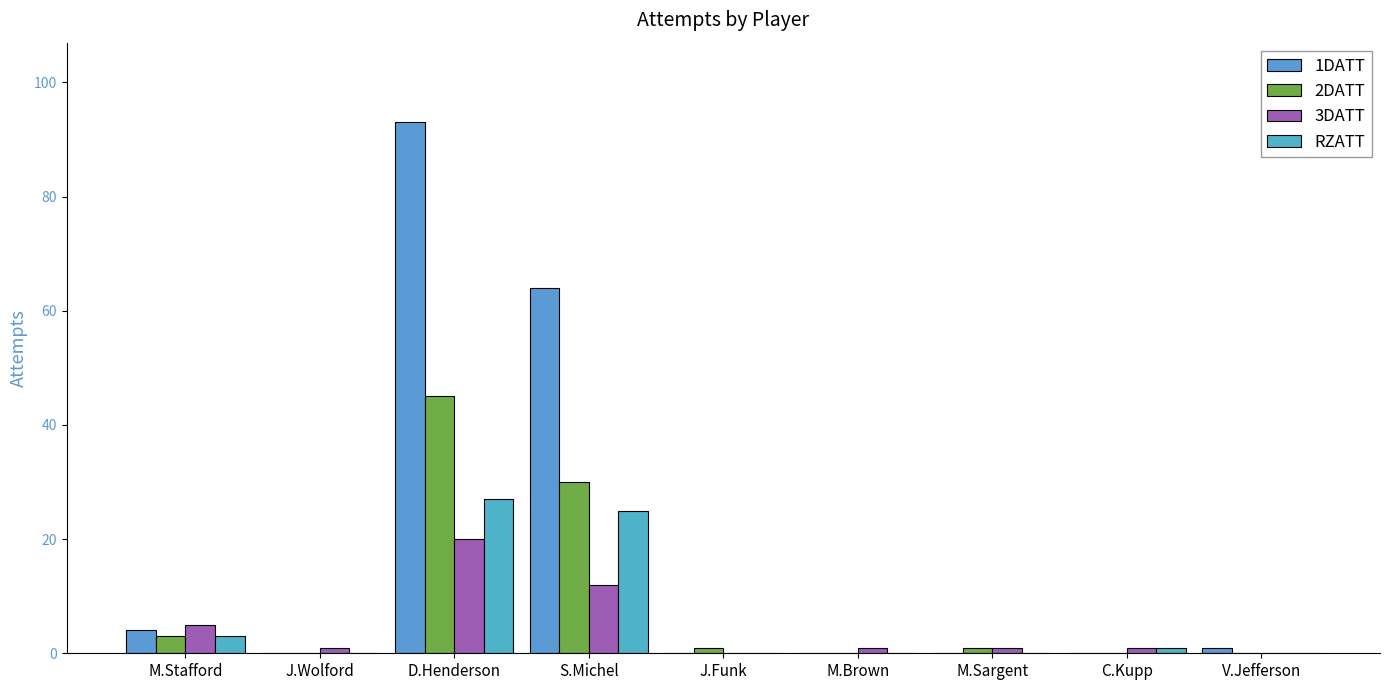

Reading left to right, list all the values displayed in this chart.

1DATT: M.Stafford=4	J.Wolford=0	D.Henderson=93	S.Michel=64	J.Funk=0	M.Brown=0	M.Sargent=0	C.Kupp=0	V.Jefferson=1
2DATT: M.Stafford=3	J.Wolford=0	D.Henderson=45	S.Michel=30	J.Funk=1	M.Brown=0	M.Sargent=1	C.Kupp=0	V.Jefferson=0
3DATT: M.Stafford=5	J.Wolford=1	D.Henderson=20	S.Michel=12	J.Funk=0	M.Brown=1	M.Sargent=1	C.Kupp=1	V.Jefferson=0
RZATT: M.Stafford=3	J.Wolford=0	D.Henderson=27	S.Michel=25	J.Funk=0	M.Brown=0	M.Sargent=0	C.Kupp=1	V.Jefferson=0